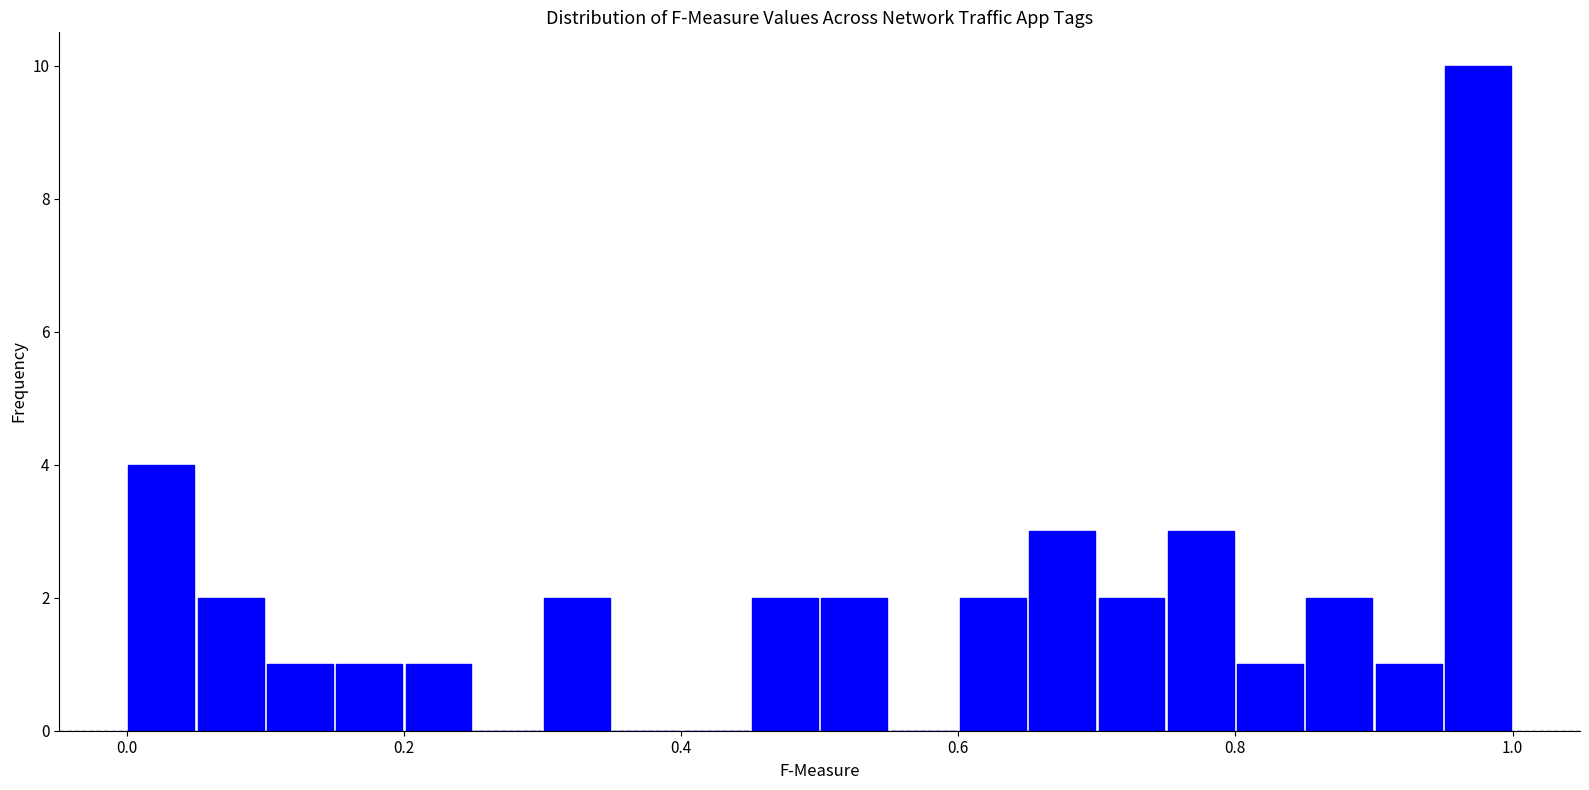

Around what value on the x-axis is the tallest bar? Give the approximate position of its centre, as read against the axis.

0.98